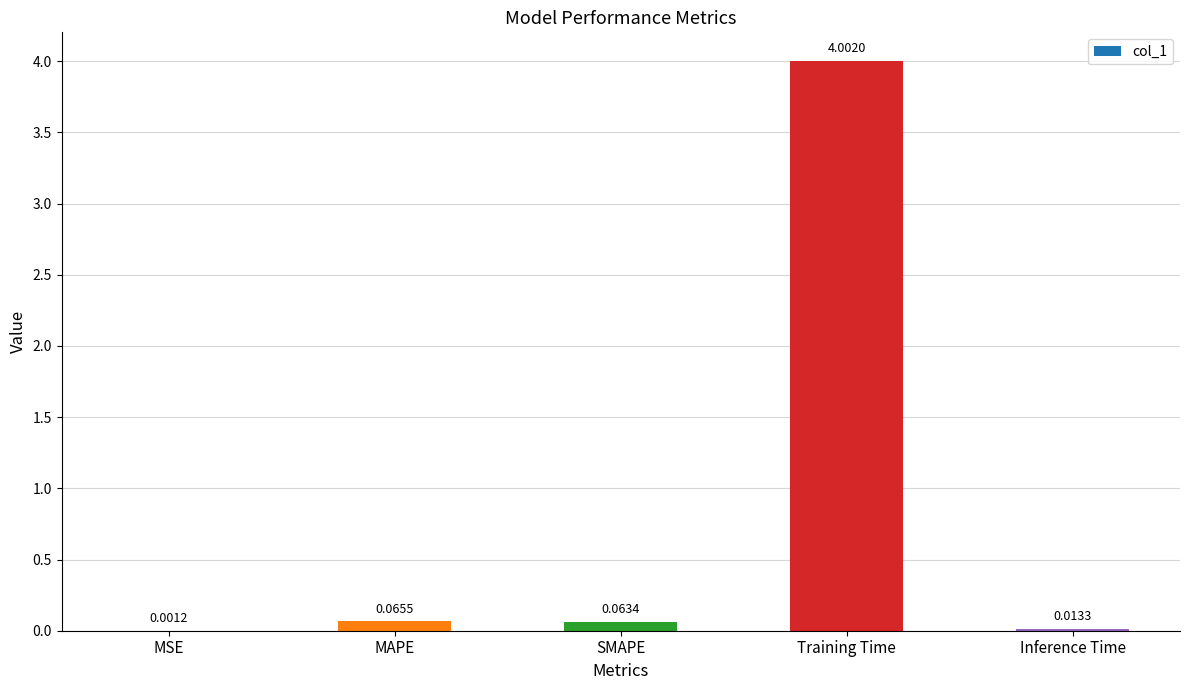

Which label corresponds to the largest value in the chart?

Training Time